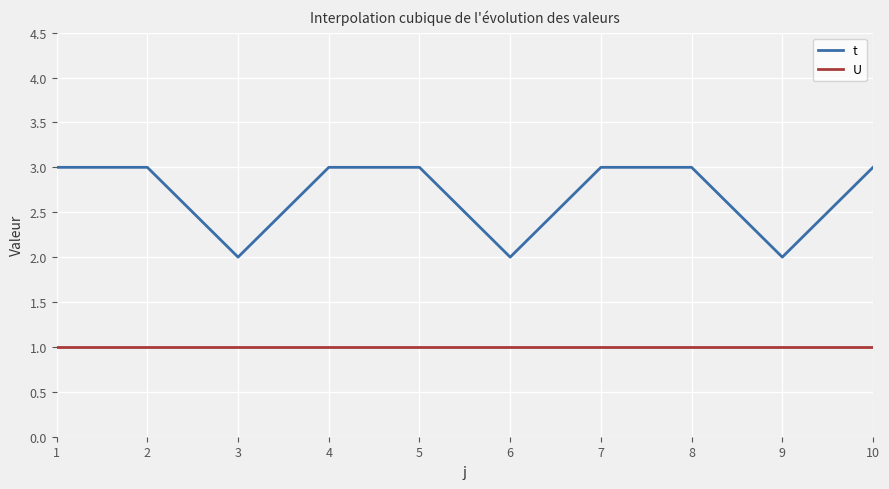

True or false: t and U intersect in this chart.

False